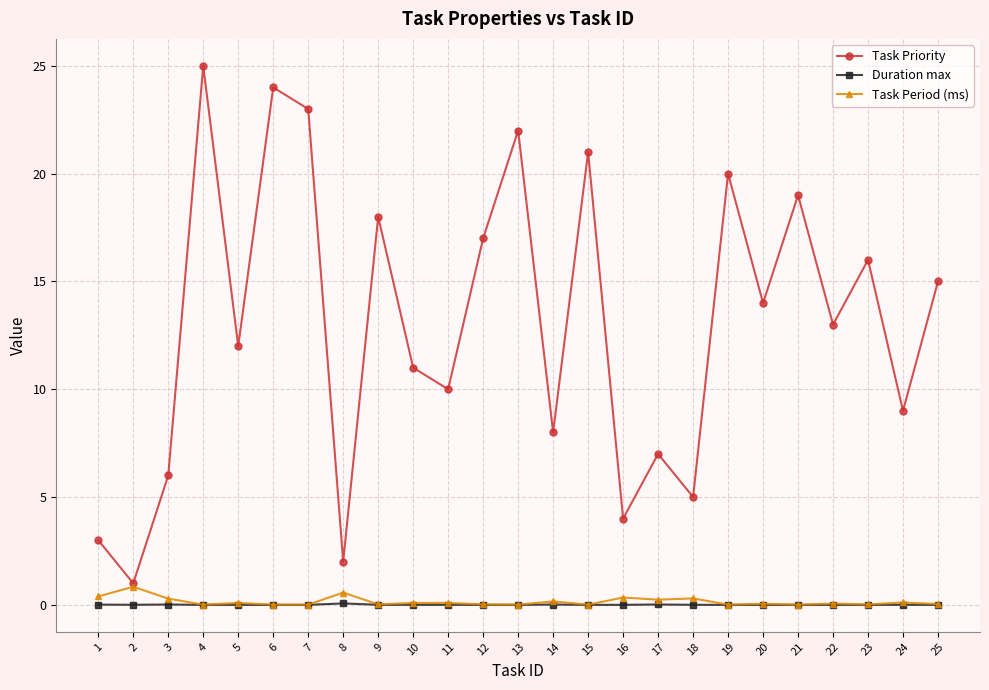

At which category is the sum across all series the highest?

4